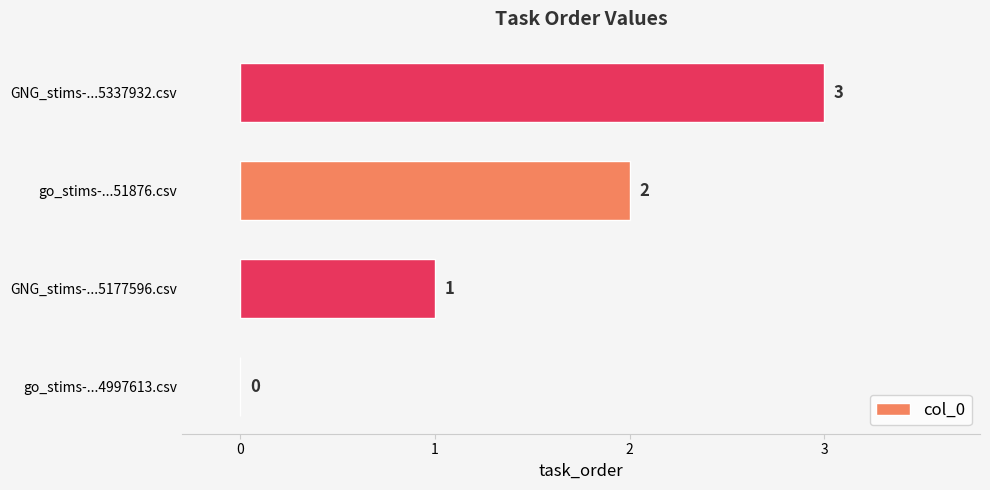

Which has a higher value, GNG_stims-...5337932.csv or go_stims-...51876.csv?

GNG_stims-...5337932.csv